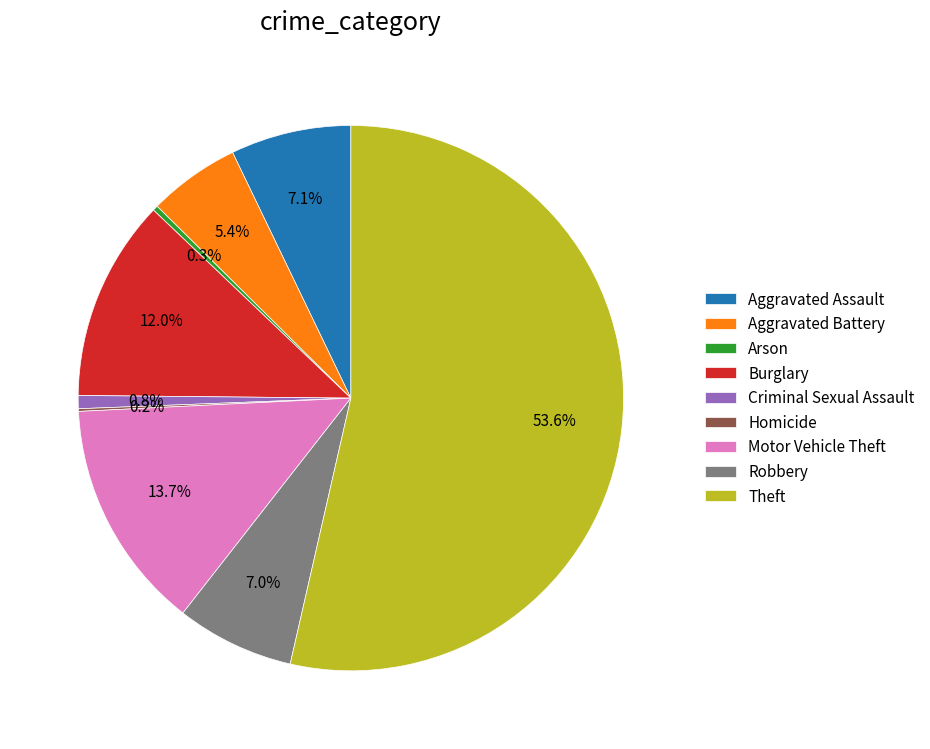

What is the ratio of the value at Robbery to the value at Motor Vehicle Theft?

0.5